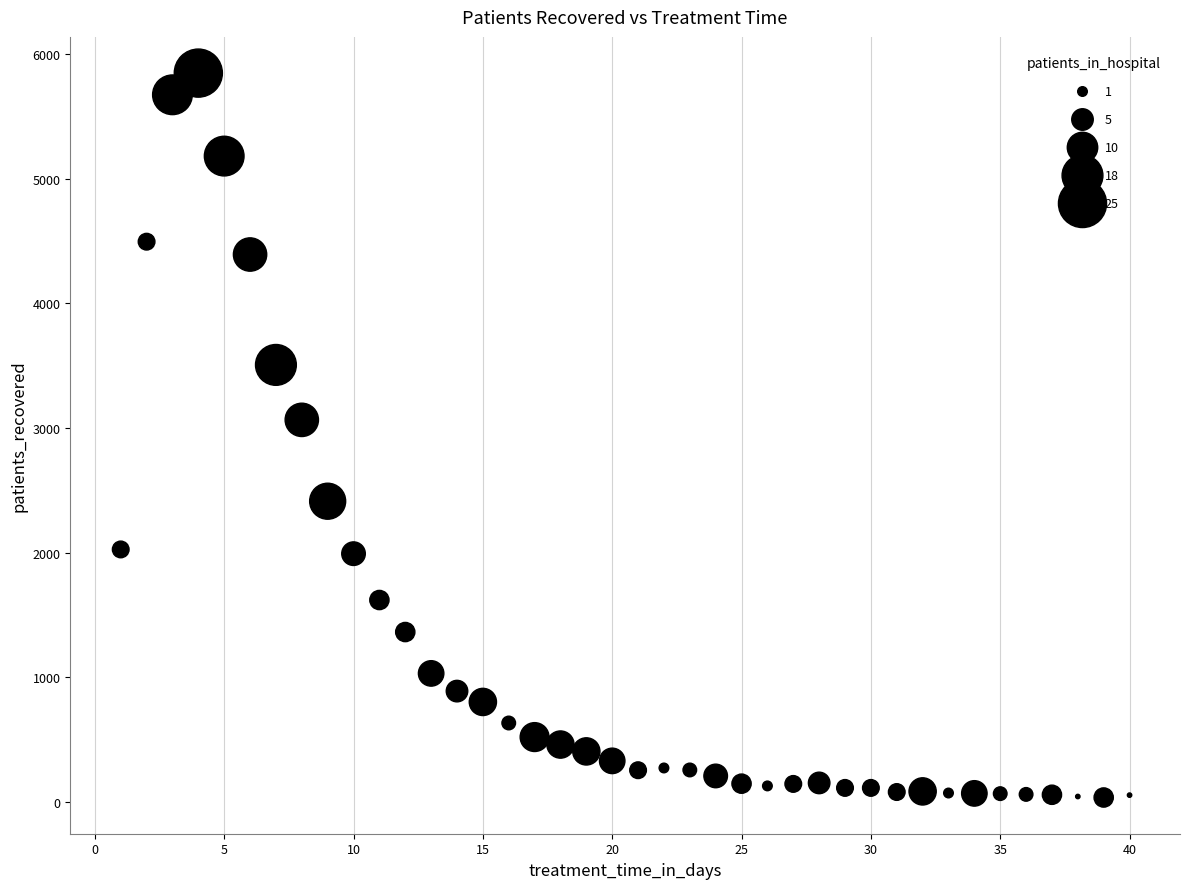

What Y value in the scatter plot is closest to 2942?

3066